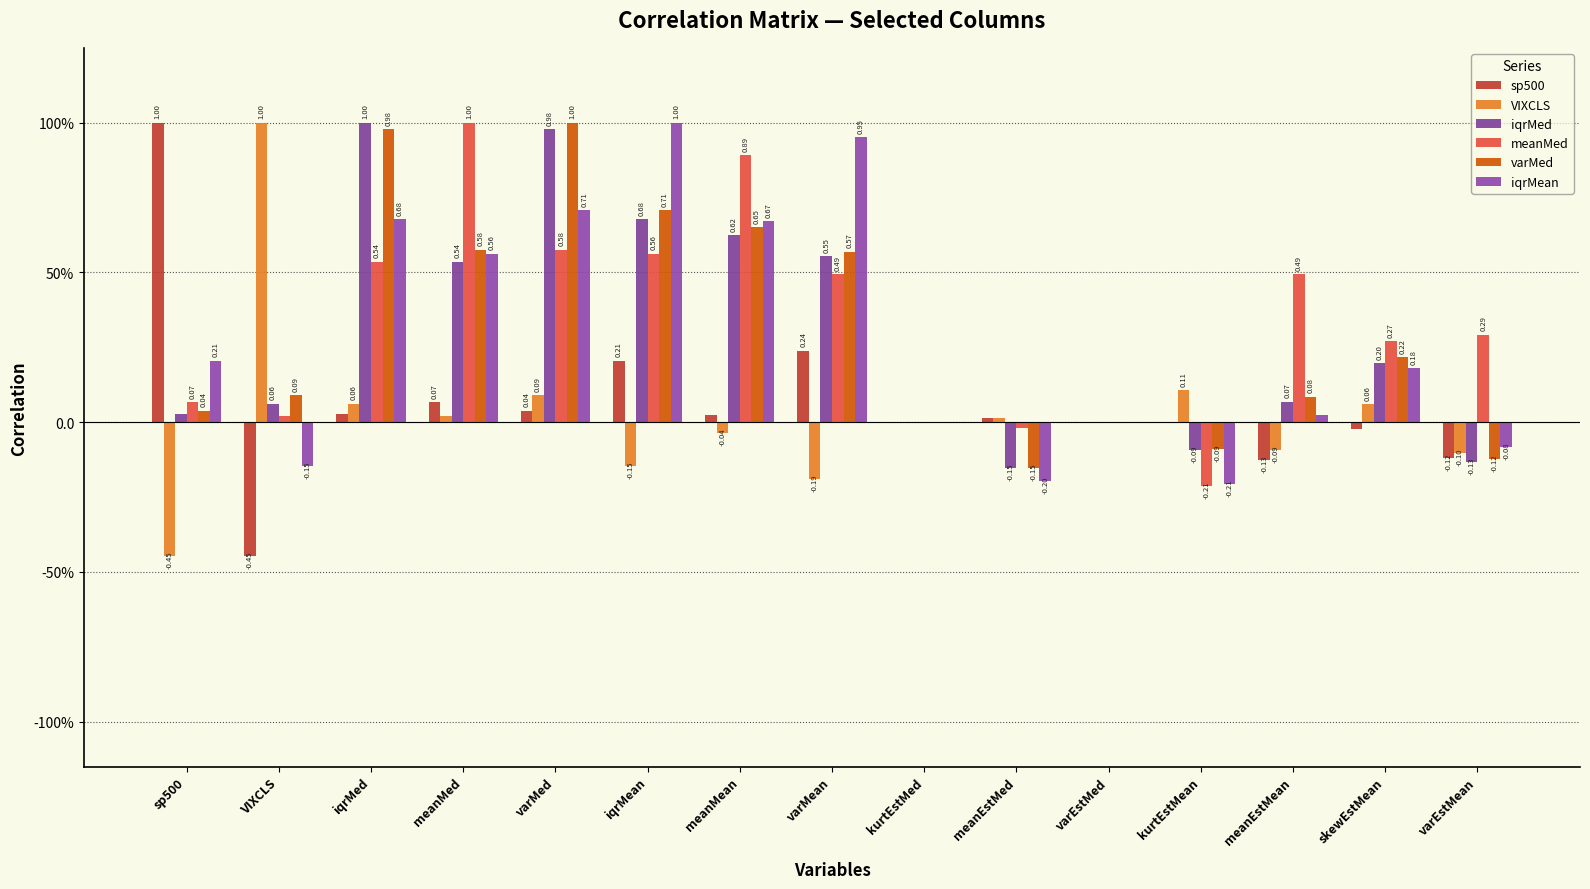

Are the bars horizontal?

No